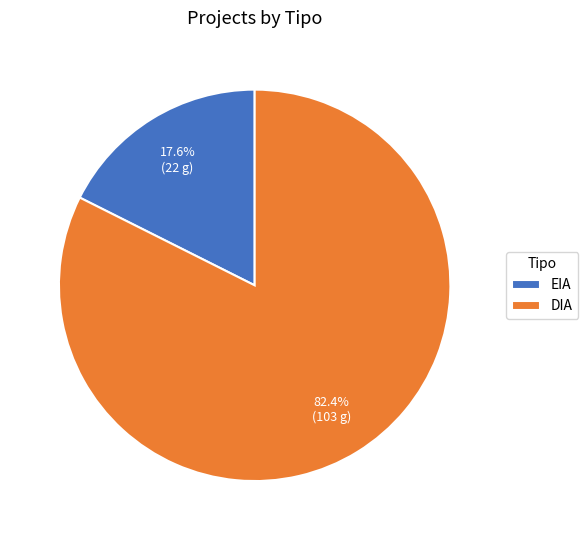

Is it true that EIA is 11% of the pie?

False